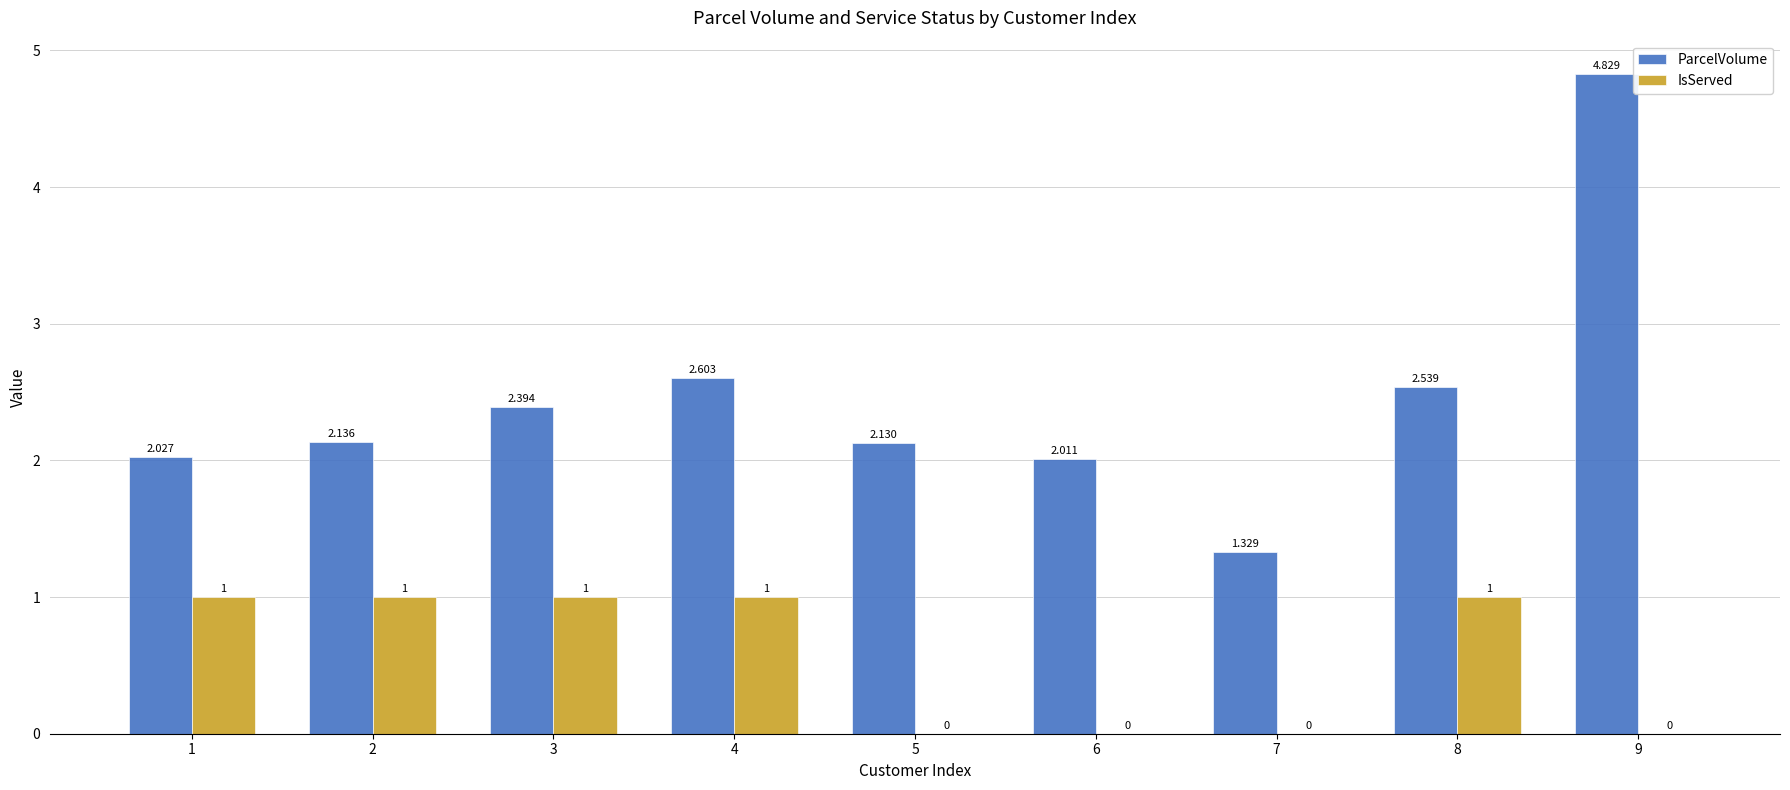

What is the total value across all series at 4?

3.6